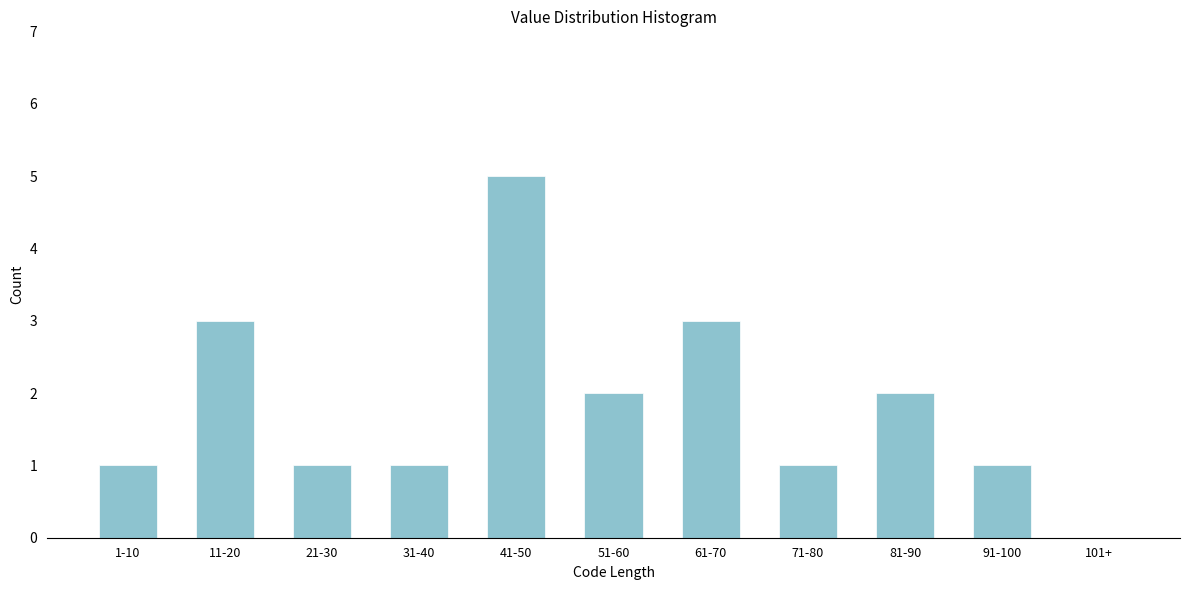

Reading right to left, extract all data points from this chart.

101+=0	91-100=1	81-90=2	71-80=1	61-70=3	51-60=2	41-50=5	31-40=1	21-30=1	11-20=3	1-10=1